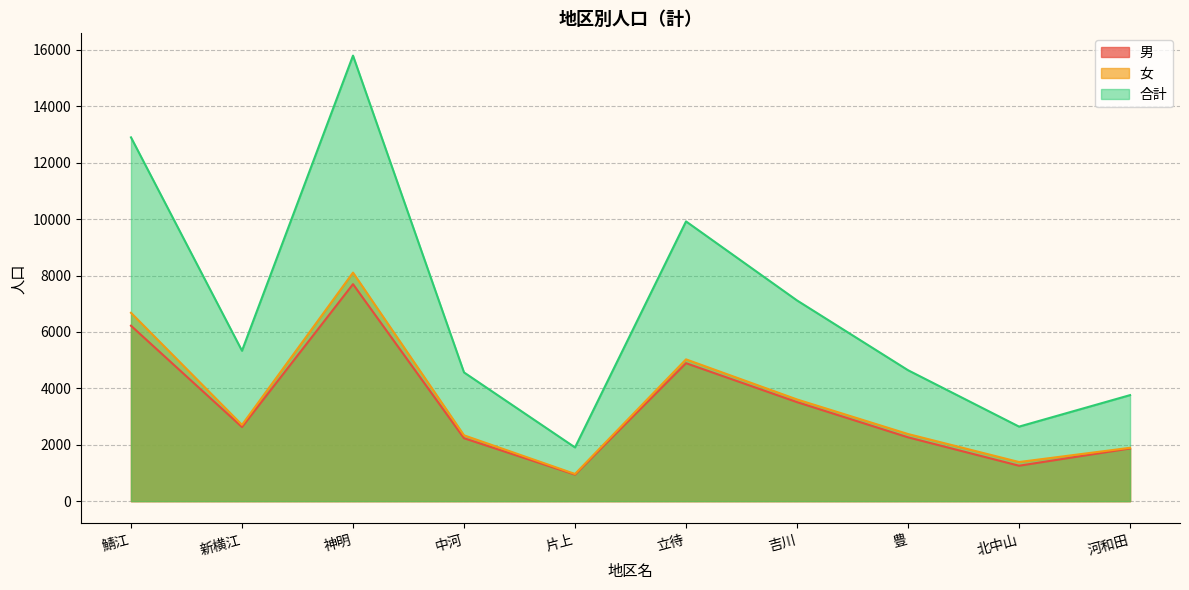

At which category does the chart reach its minimum across all series?

片上